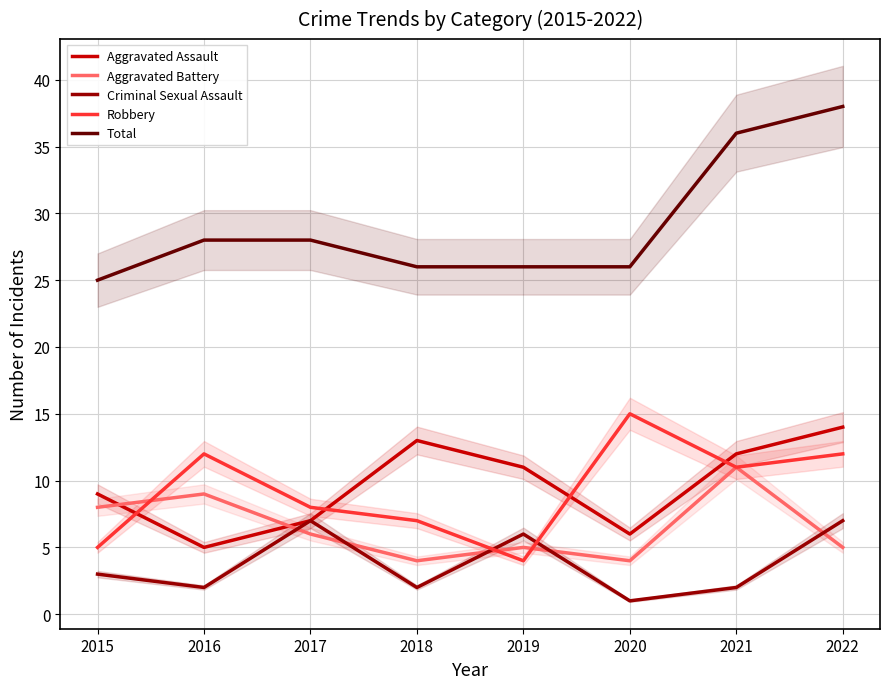

At which category does the chart reach its minimum across all series?

2020